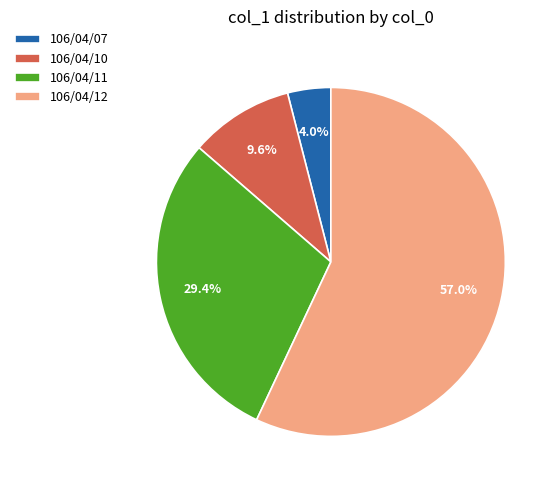

What is the largest slice in the pie chart?

106/04/12